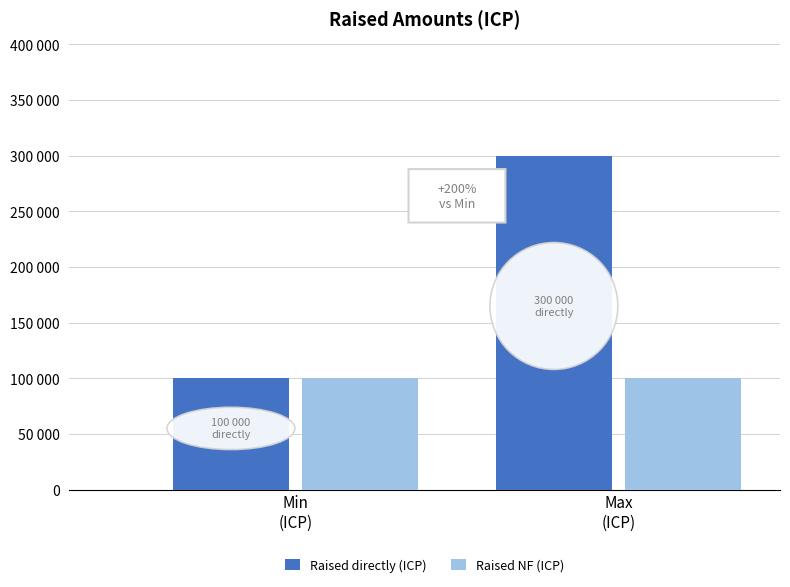

Between Min
(ICP) and Max
(ICP), which series saw the biggest shift?

Raised directly (ICP)